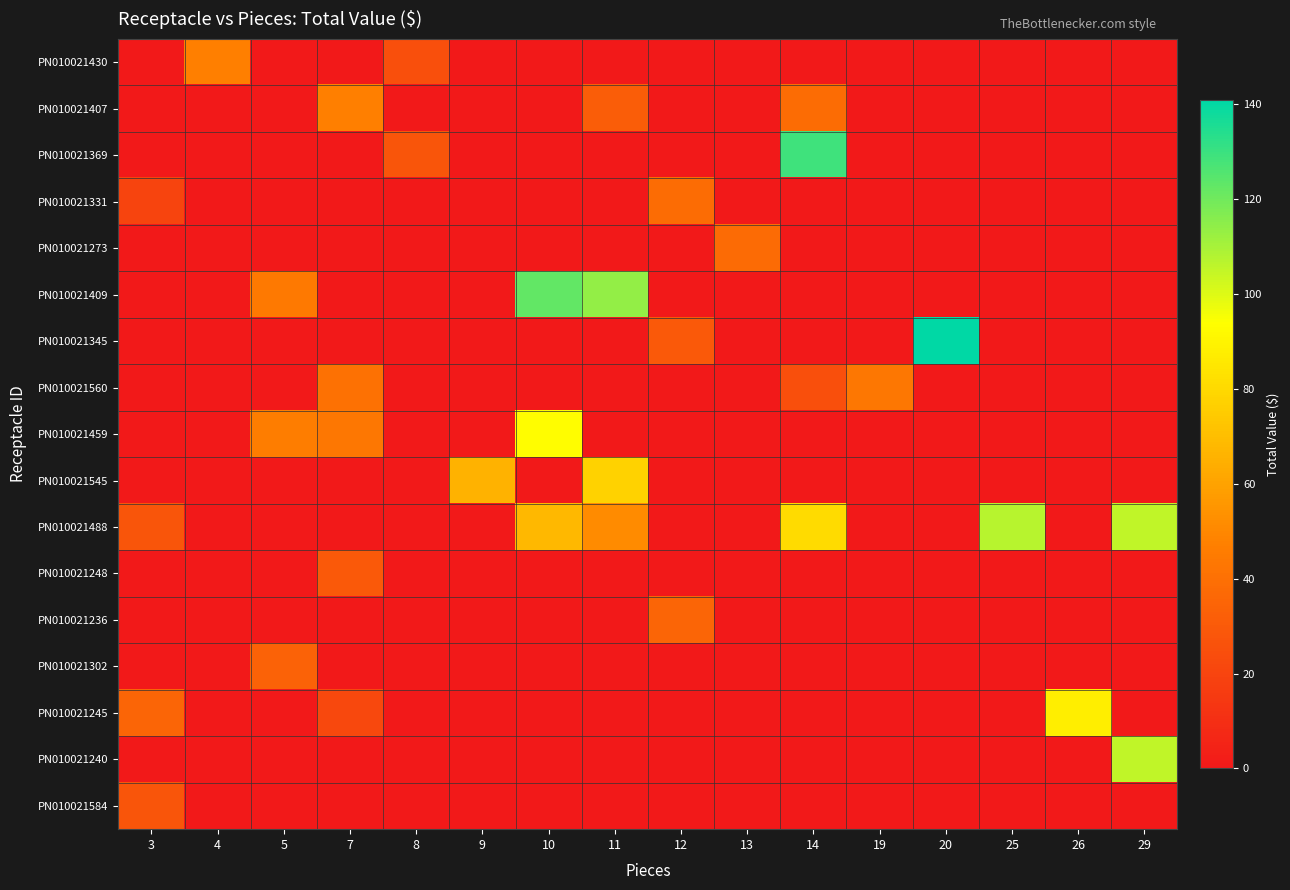

How many data points does each series have?

16